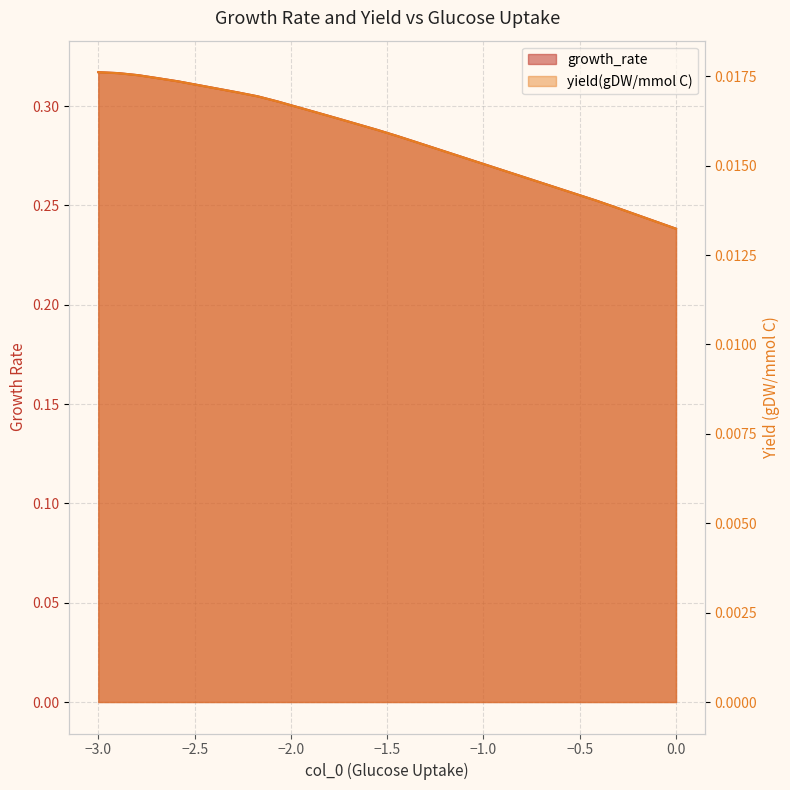

True or false: yield(gDW/mmol C) and growth_rate intersect in this chart.

False